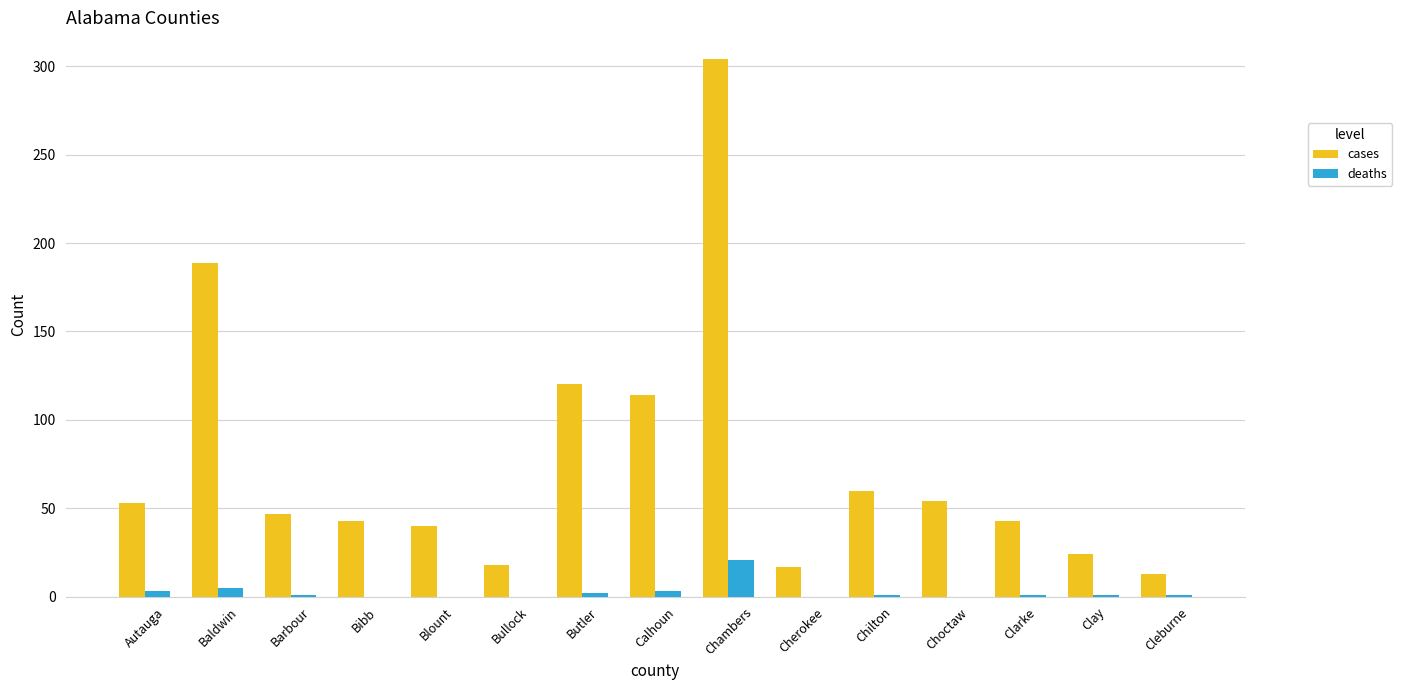

What is the maximum value for cases?

304